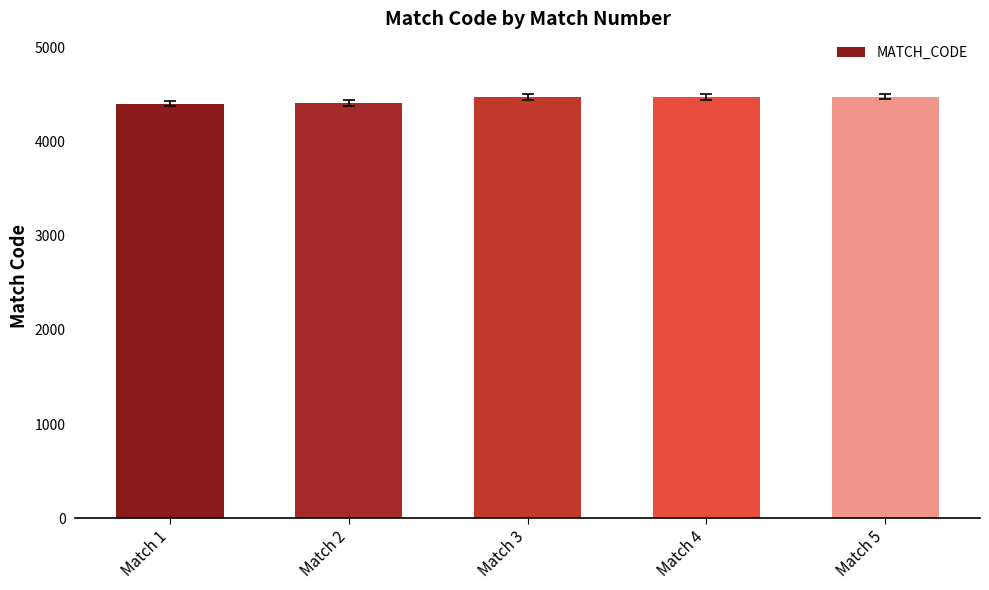

What is the value of the 4th bar from the left?

4473